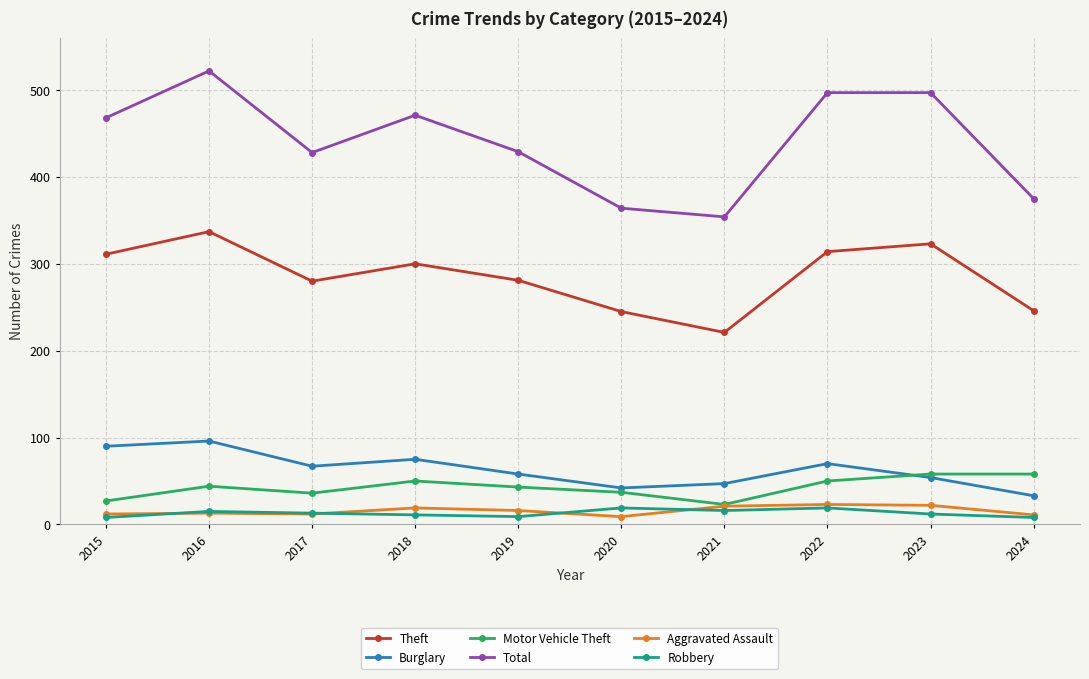

Does the chart have visible grid lines?

Yes